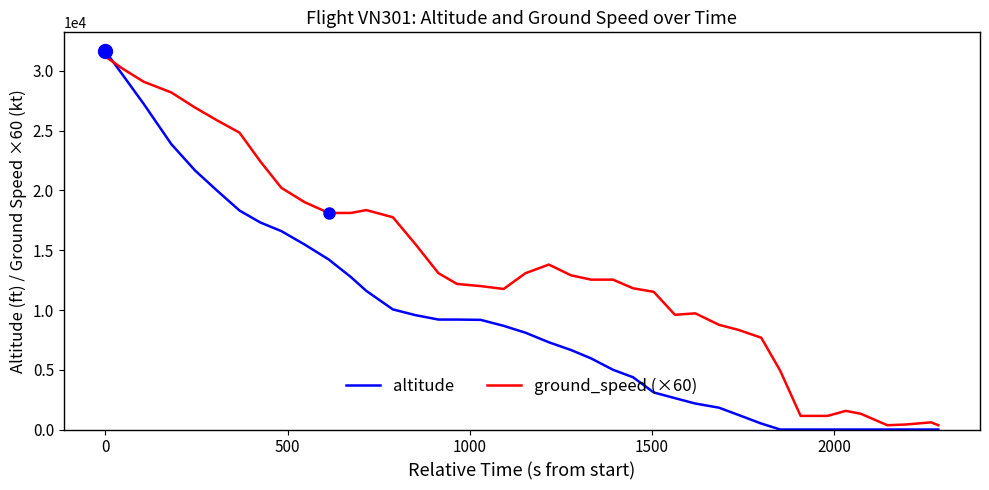

Rank the series by their average value, from lowest to highest.

altitude, ground_speed (×60)